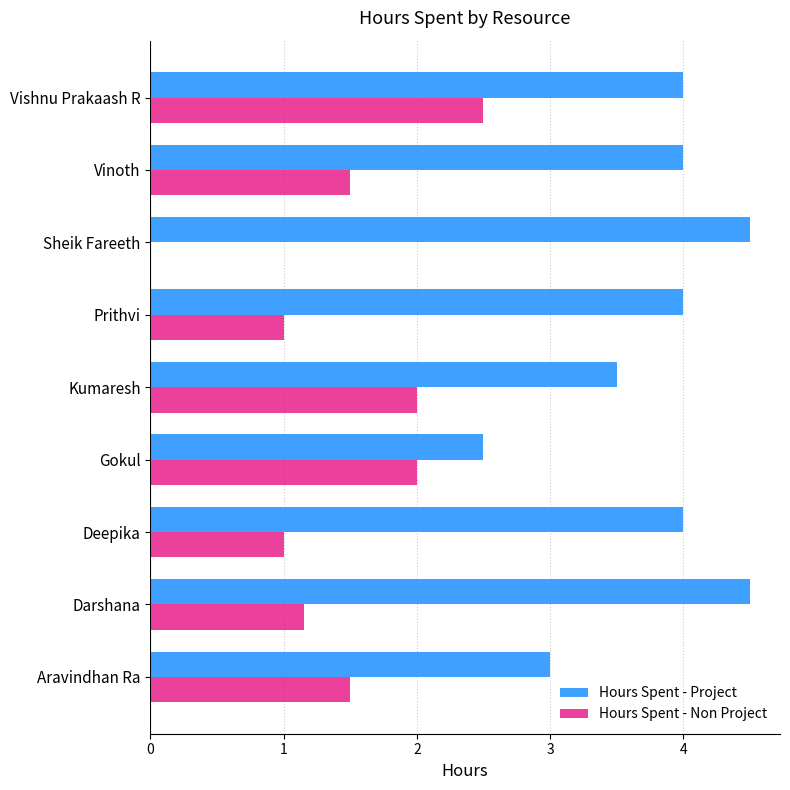

How many positive values does the Hours Spent - Non Project series have?

8